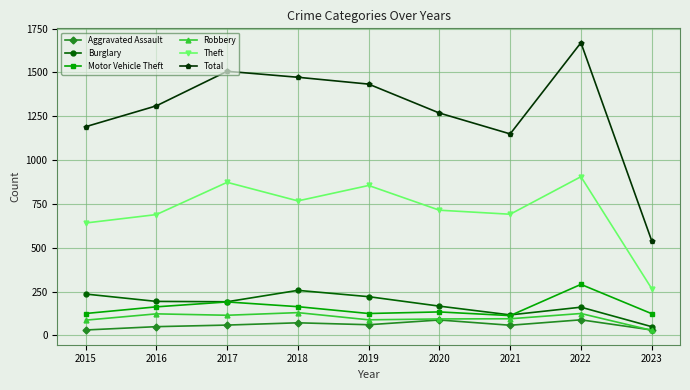

Where does the Motor Vehicle Theft series first go above 134?

2016